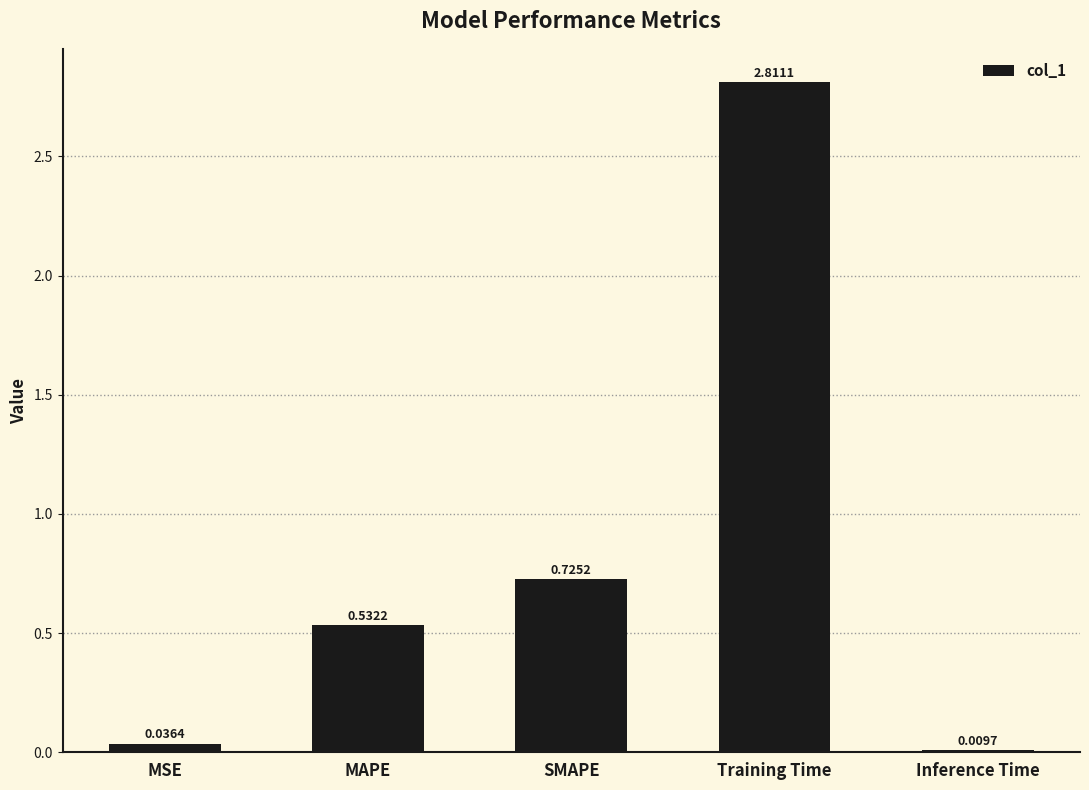

What is the greatest value displayed?

2.8